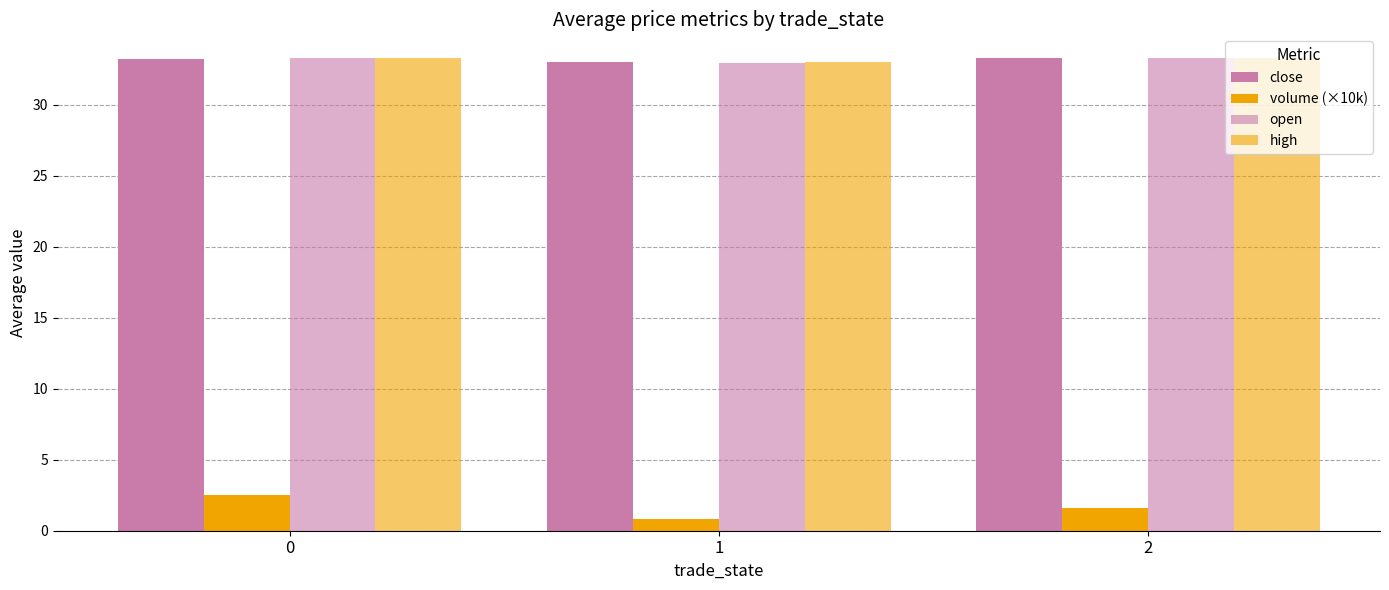

Reading left to right, transcribe all the data shown in this chart.

close: 33.2	33.0	33.3
volume (×10k): 2.5	0.8	1.6
open: 33.2	33.0	33.3
high: 33.3	33.0	33.3